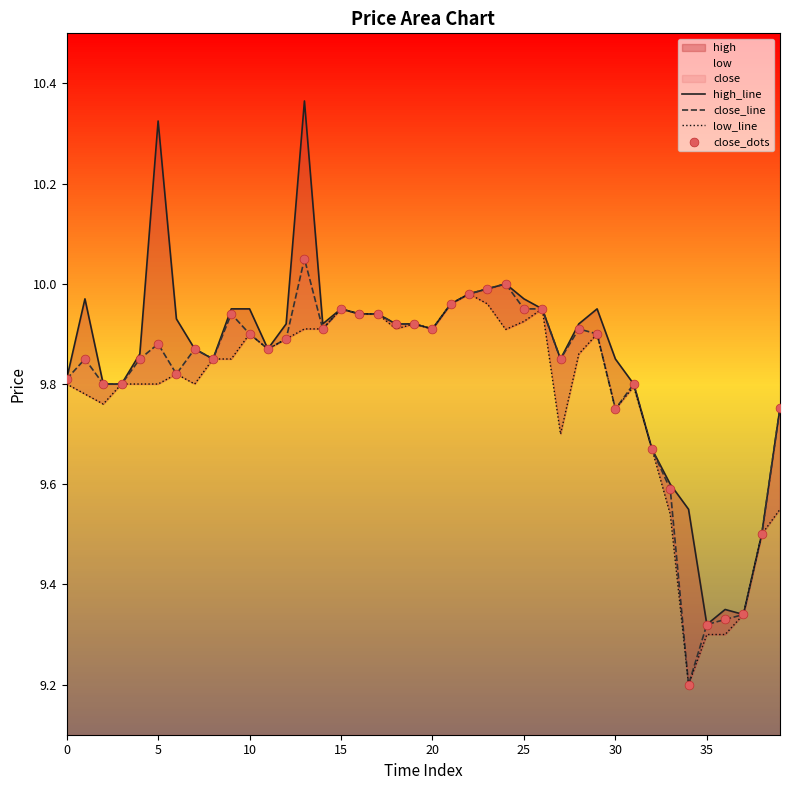

The close_line series shows 3.1 at 15. True or false?

False